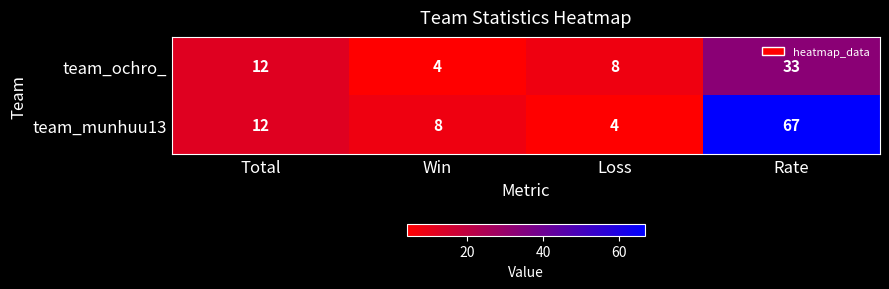

What value does the team_ochro_ series have at Total, to the nearest 5?

10